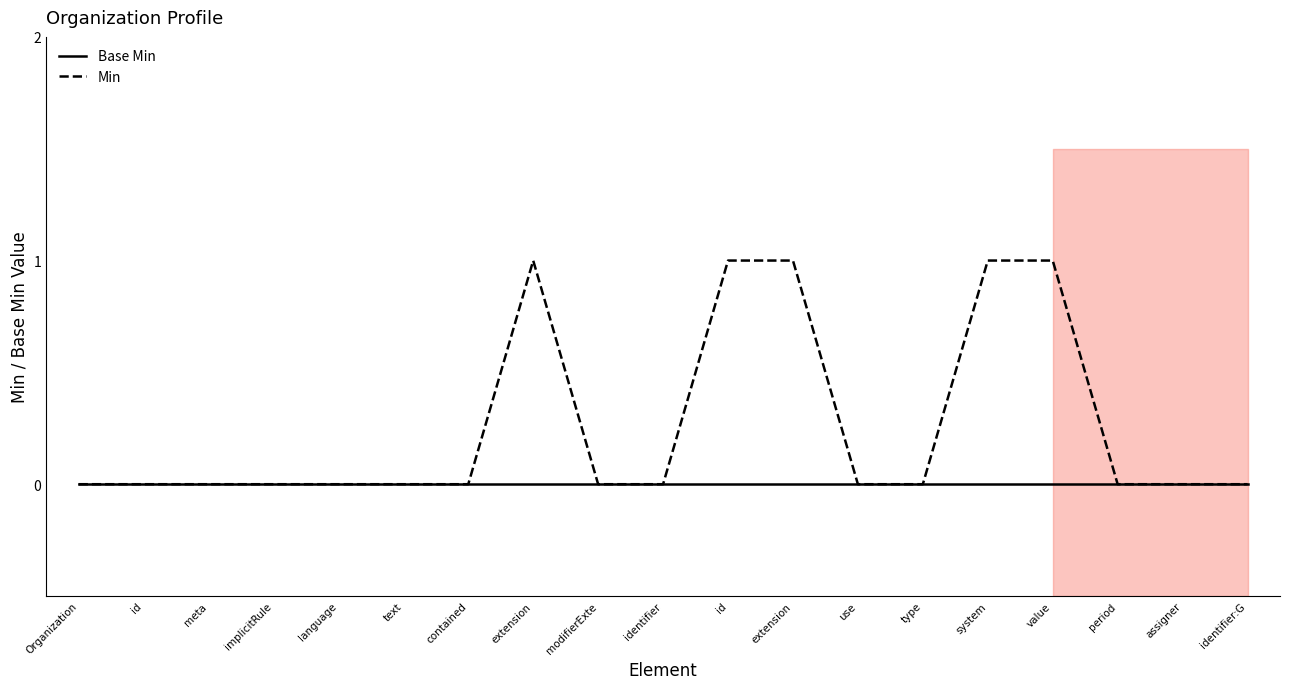

How many lines are shown in the chart?

2